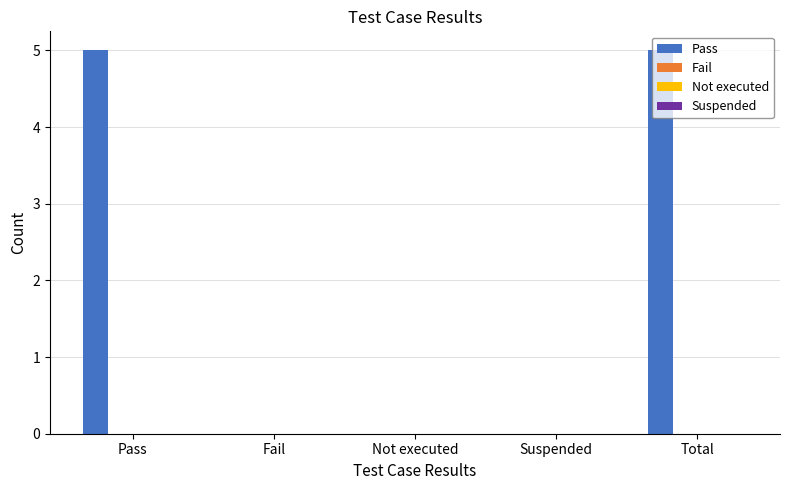

What is the sum of all values?

10